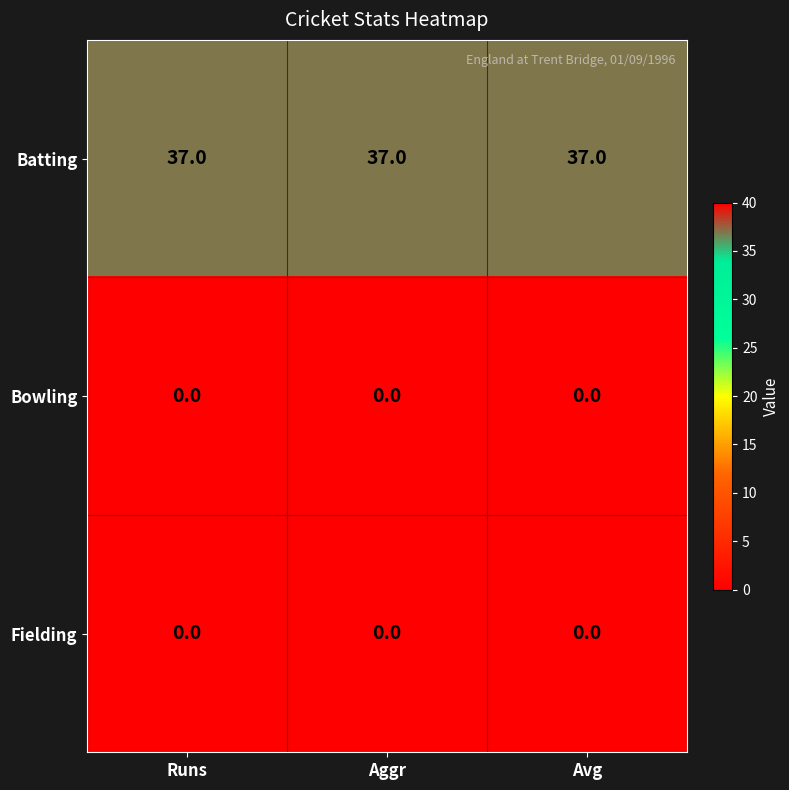

What is the greatest value displayed?

37